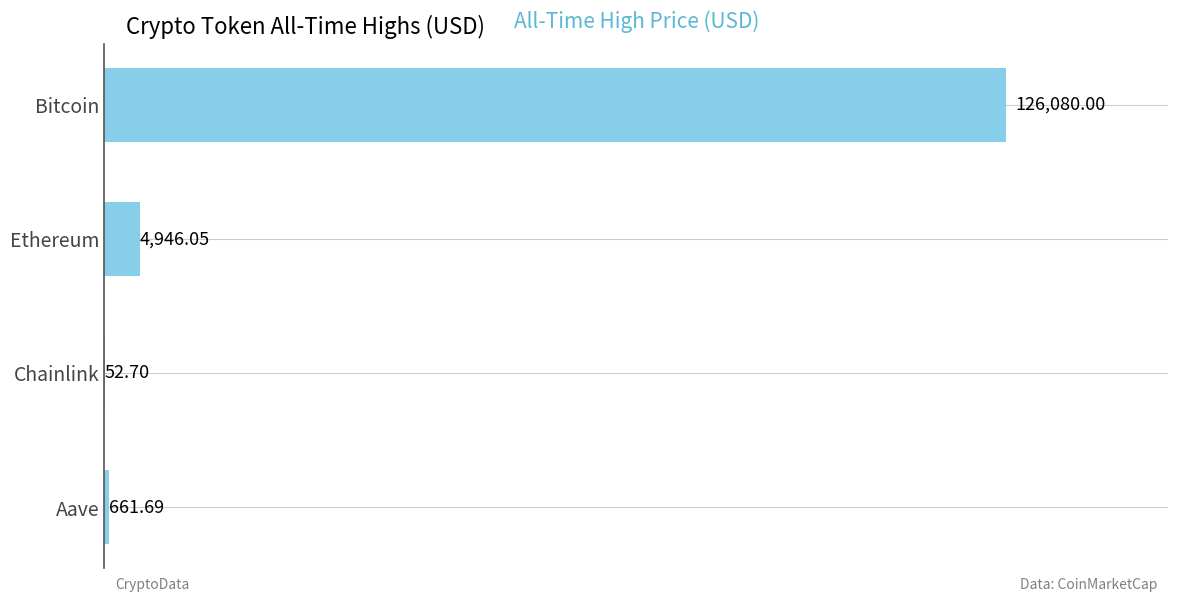

How many data points are above 4946?

2